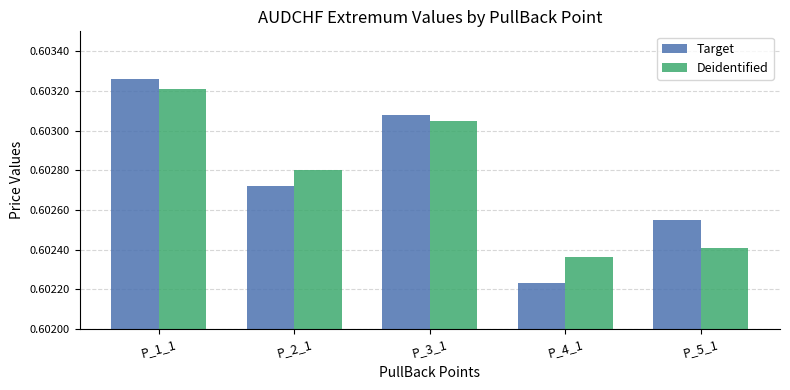

What is the sum of all Target values?

3.0